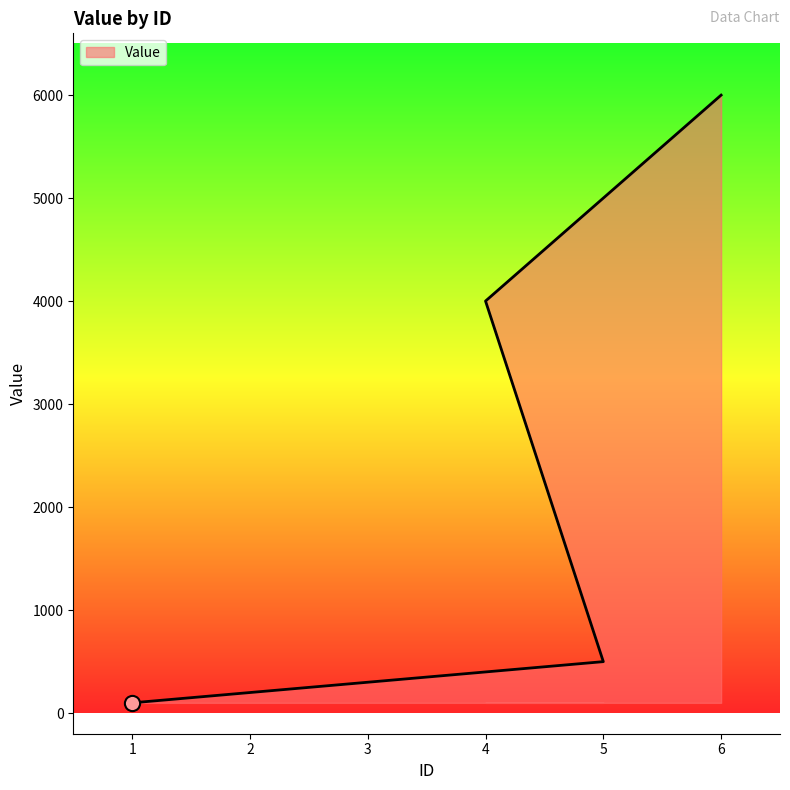

Which has a higher value, 3 or 6?

6